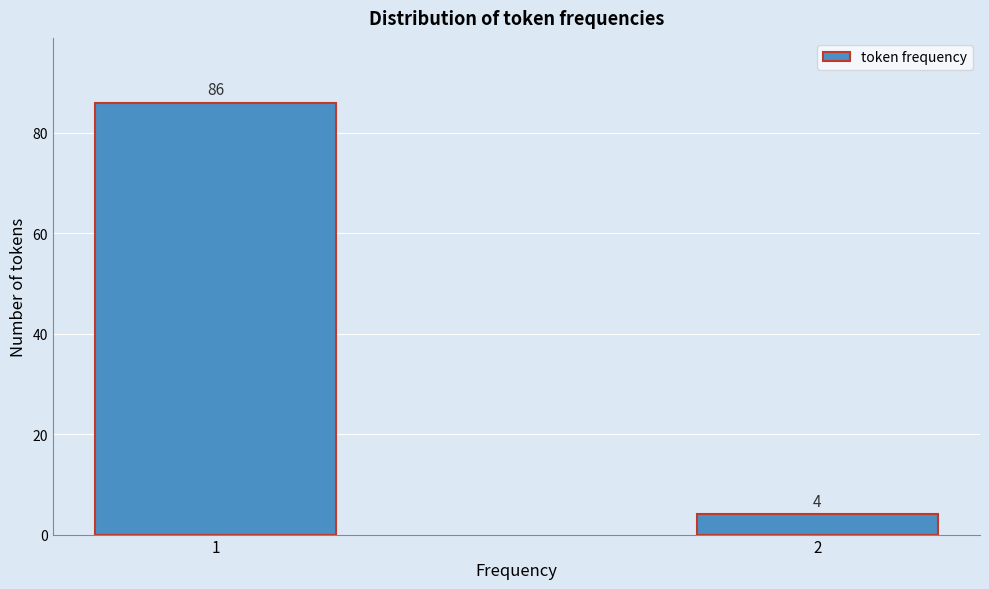

Reading left to right, extract all data points from this chart.

86	4